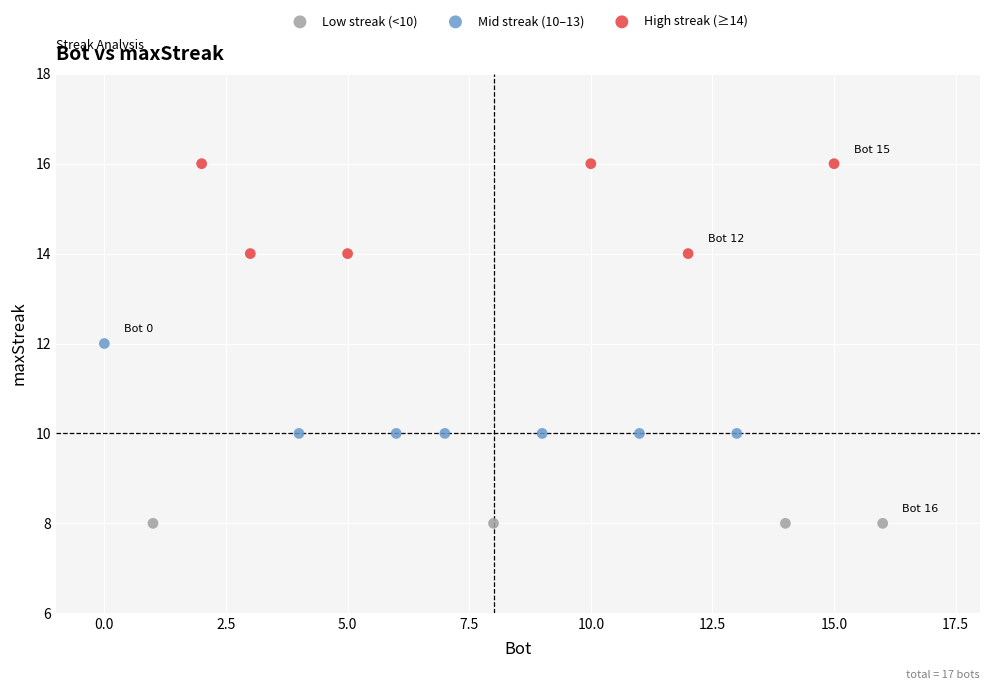

Which series reaches the maximum Y coordinate?

High streak (≥14)